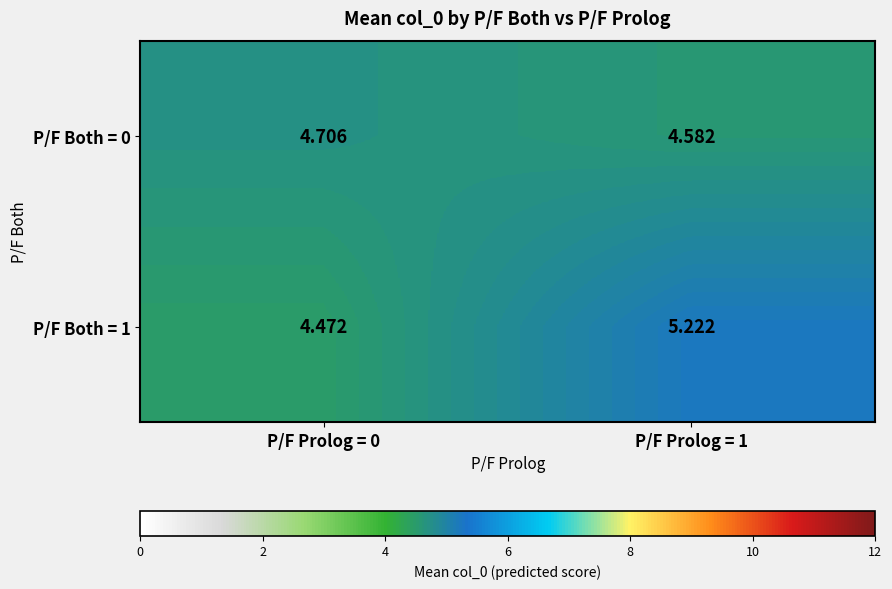

Is the value of P/F Both = 1 at P/F Prolog = 0 greater than the value of P/F Both = 0 at P/F Prolog = 0?

No